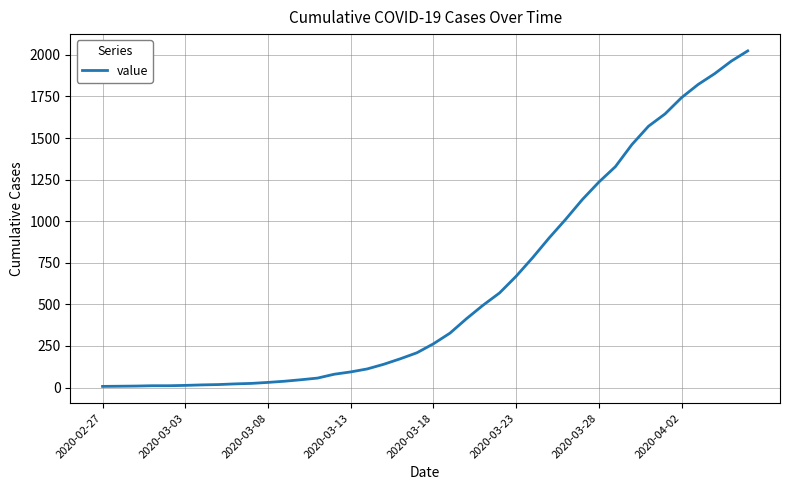

Count the number of categories in the chart.

40